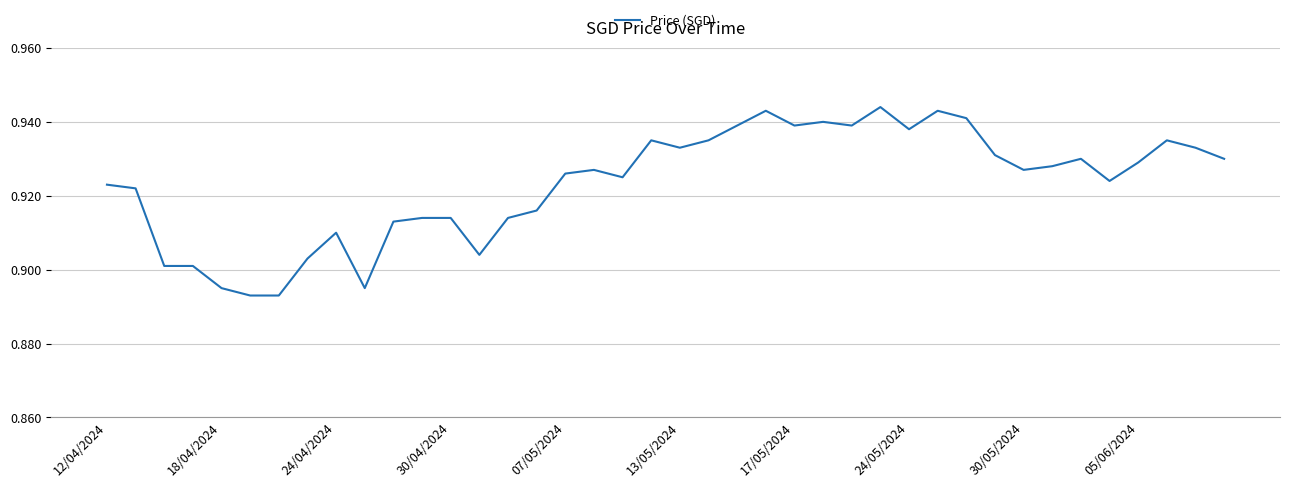

Count the values in the range 0 to 1.

40